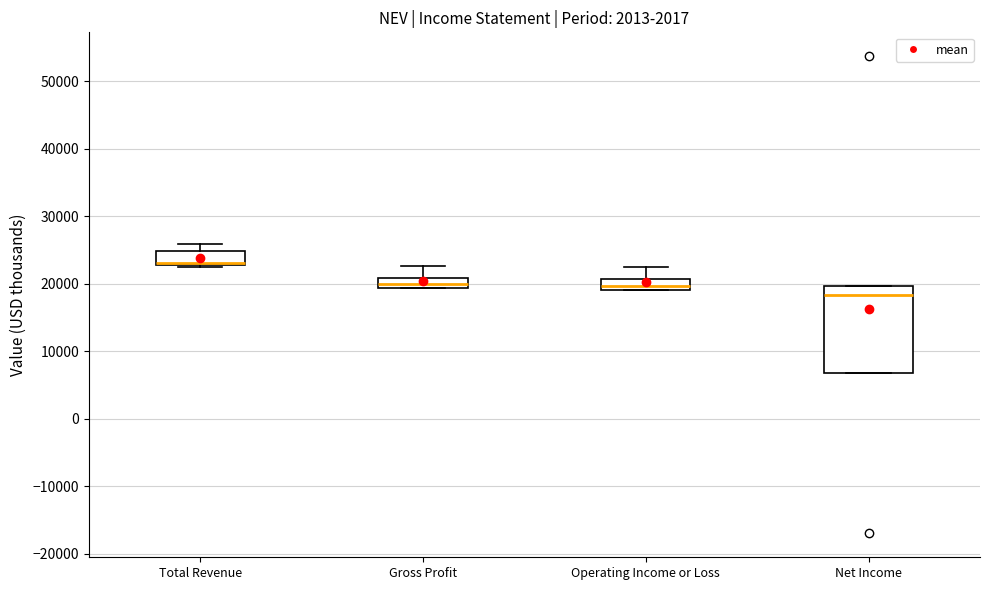

Reading left to right, transcribe this box plot: for each box, give where its median line is, the range the box spans, and where its two whiskers end, as read against the y-axis. The values are not printed on the chart, so give them approximately, as read against the axis.

Total Revenue: median 23000 (drawn on the box's lower edge), box 23000 to 25000, whiskers 23000 to 26000
Gross Profit: median 20000, box 19000 to 21000, whiskers 19000 to 23000
Operating Income or Loss: median 20000, box 19000 to 21000, whiskers 19000 to 22000
Net Income: median 18000, box 7000 to 20000, whiskers 7000 to 20000